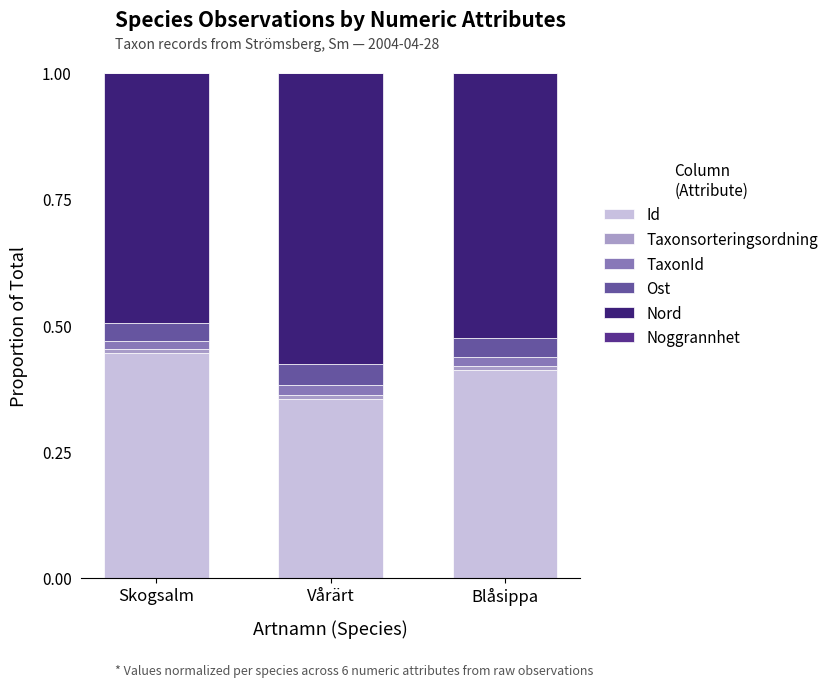

Is it true that Id equals 0.1 at Blåsippa?

False